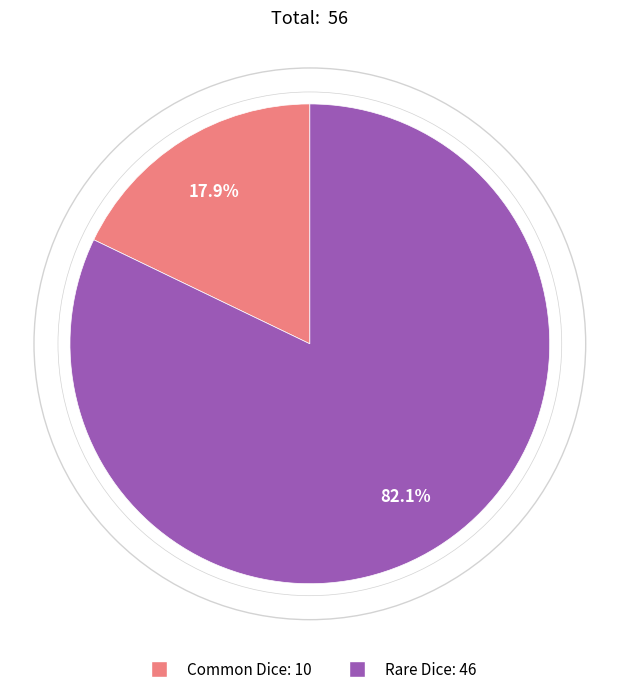

Which slice is the smallest?

Common Dice